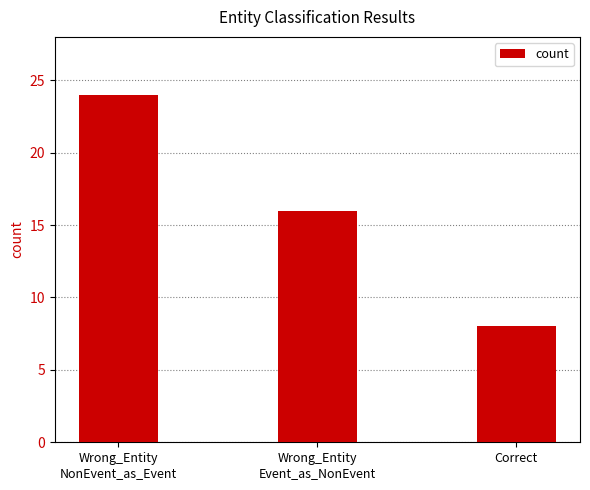

Reading left to right, what are all the values shown in this chart?

24	16	8